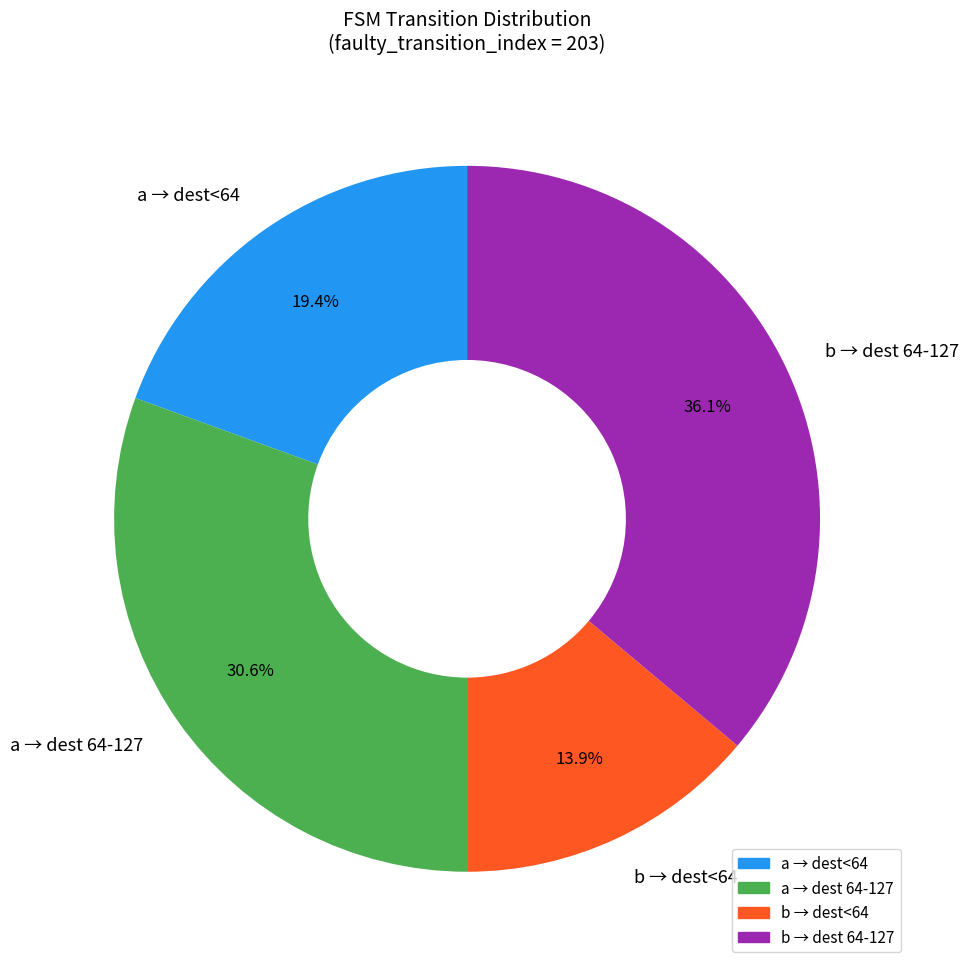

Combined, what portion of the pie is b → dest<64 and a → dest<64?

33.3%